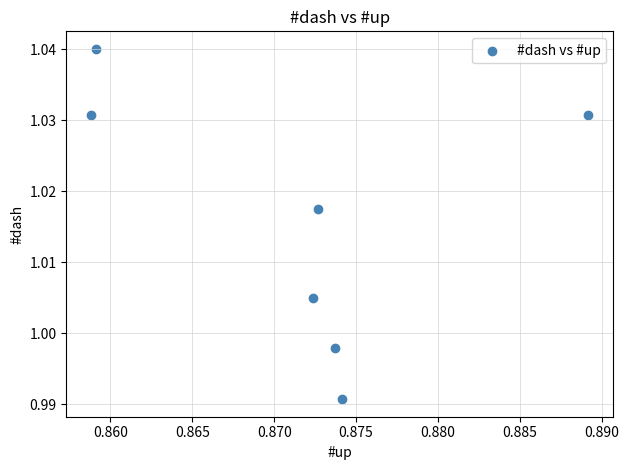

What is the average X value?

0.9